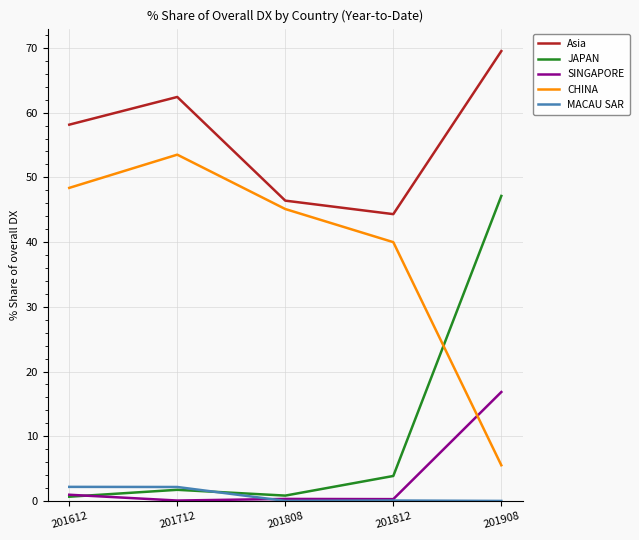

How many lines are shown in the chart?

5